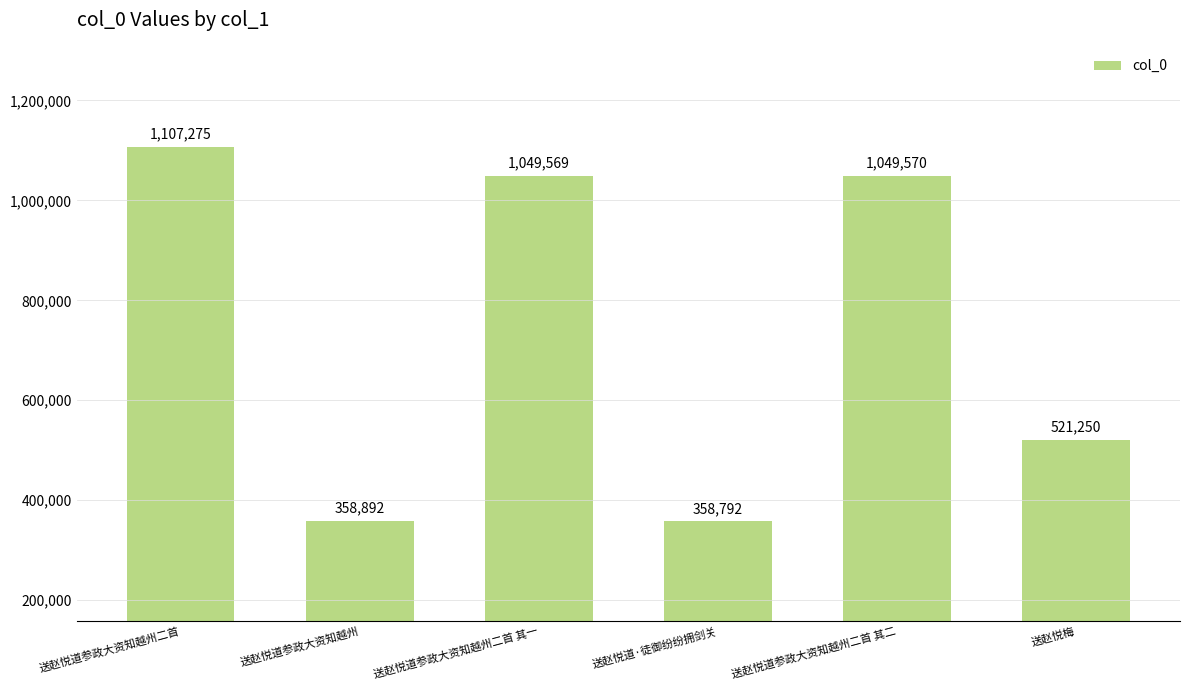

Which category has the lowest value across all series?

送赵悦道·徒御纷纷拥剑关